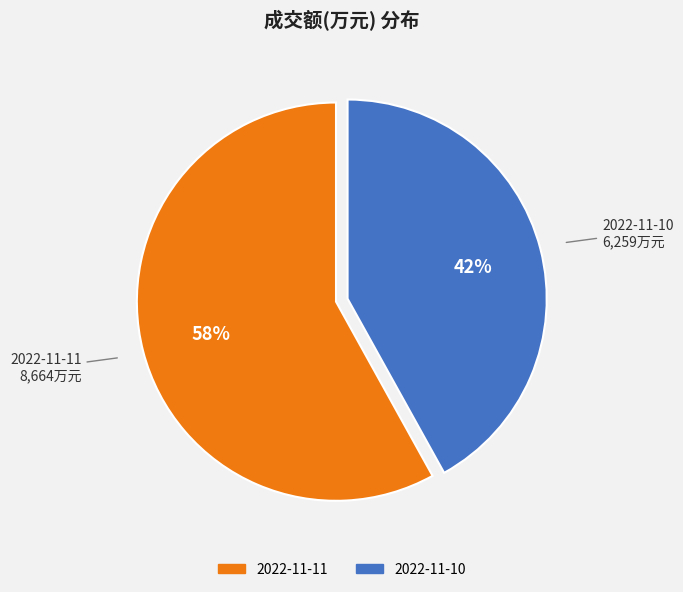

True or false: 2022-11-11 accounts for 52% of the total.

False